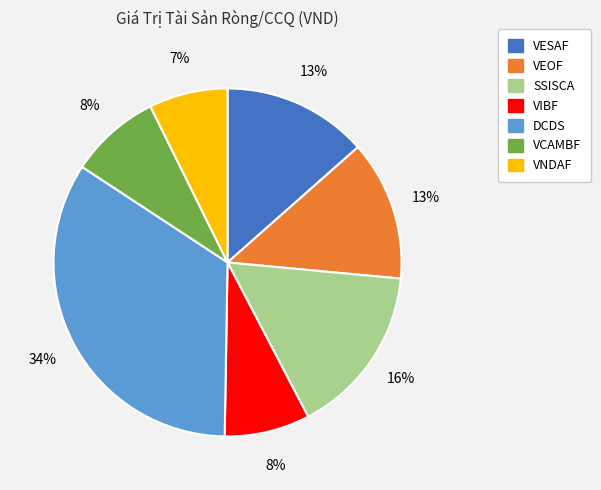

To the nearest percent, what is the combined percentage of VCAMBF and DCDS?

42%